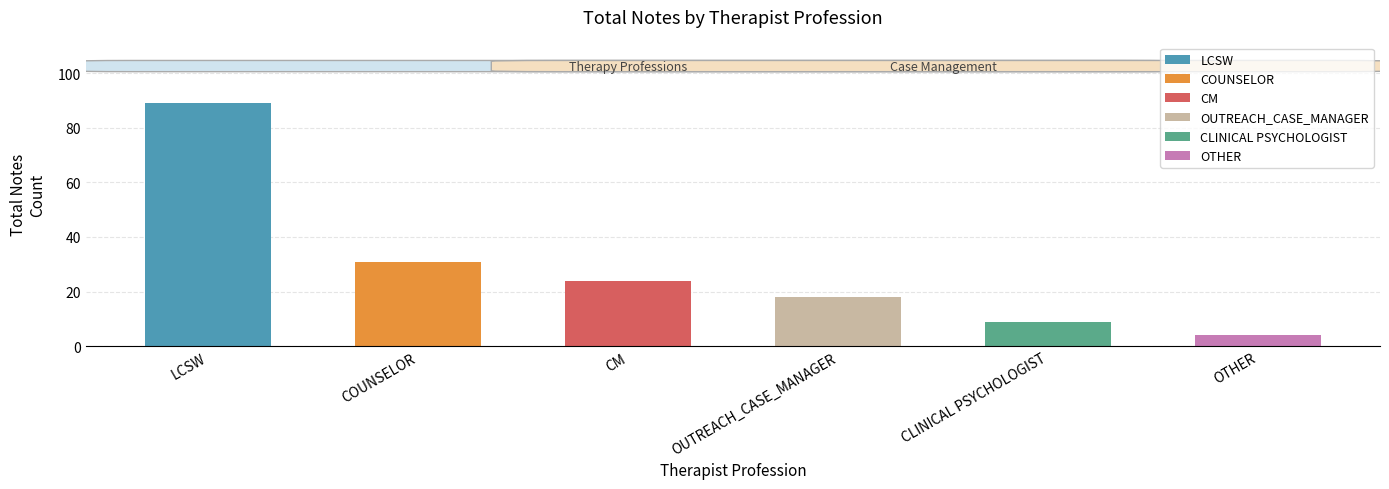

Count the number of values greater than 24.

2